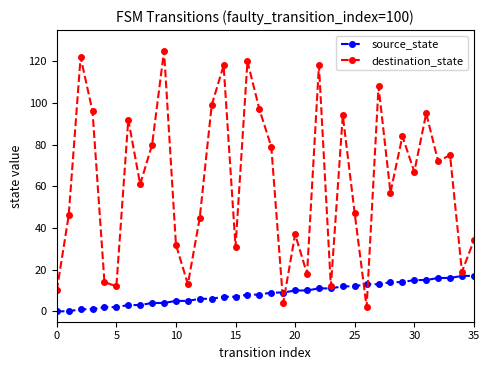

Which series has the largest total across all categories?

destination_state